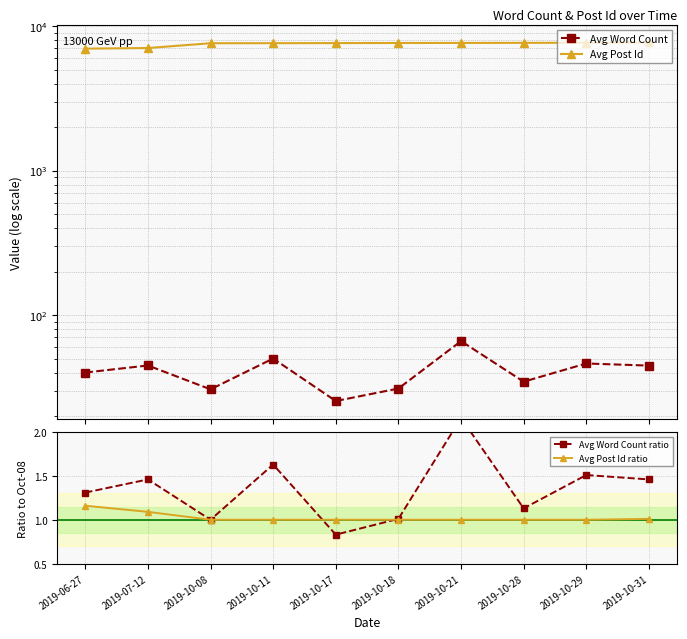

What position from the right is 2019-10-11?

7